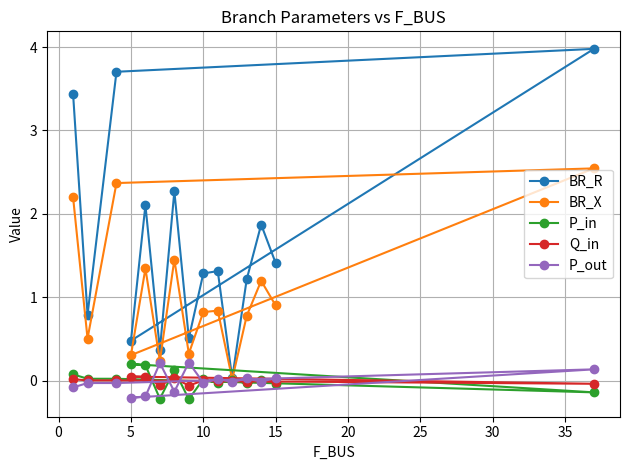

What is the maximum value for BR_R?

4.0